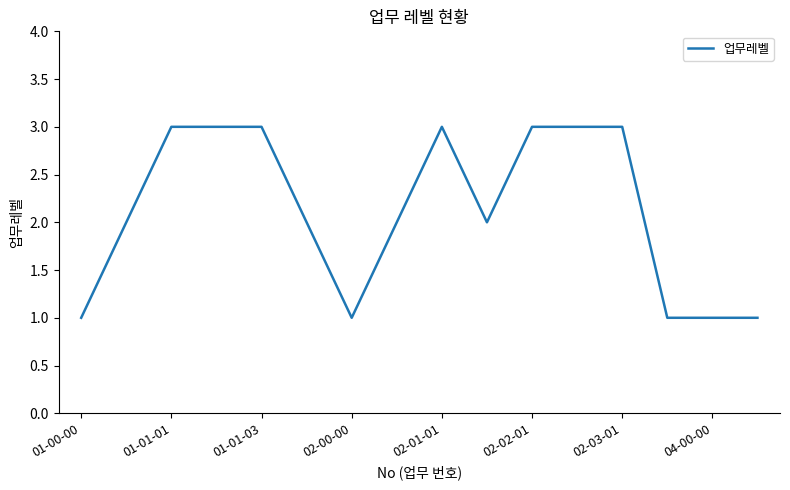

What is the greatest value displayed?

3